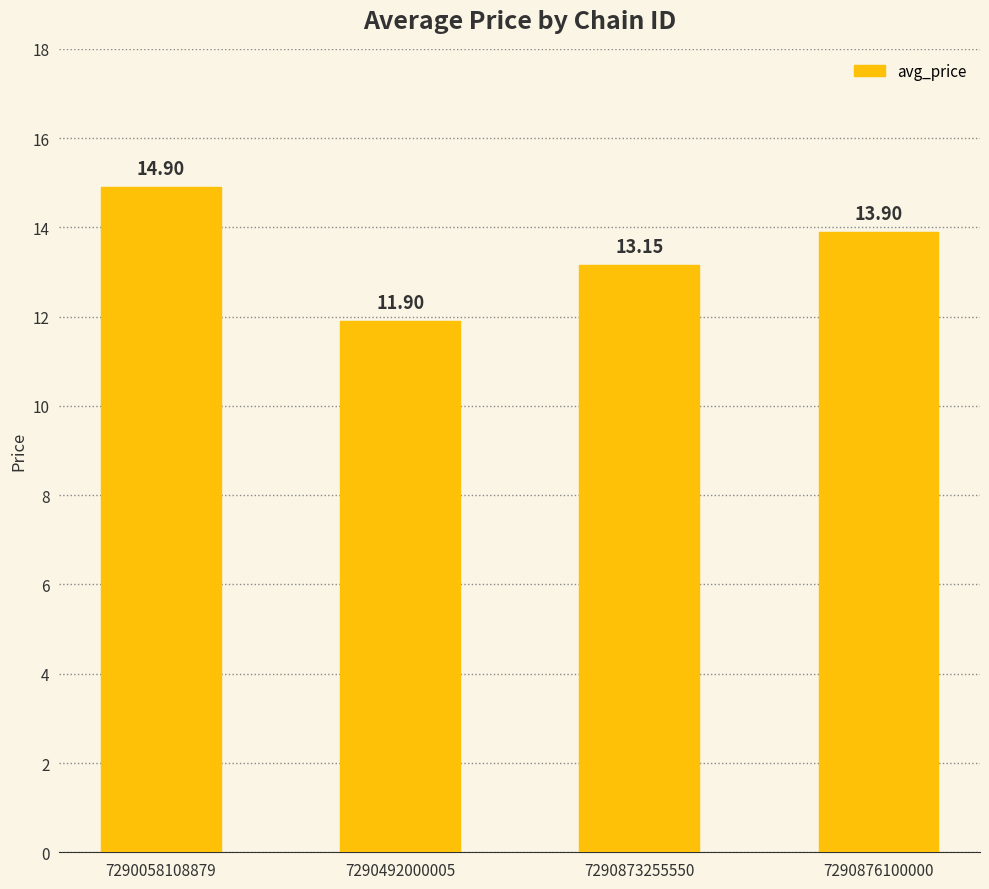

Are the bars horizontal?

No